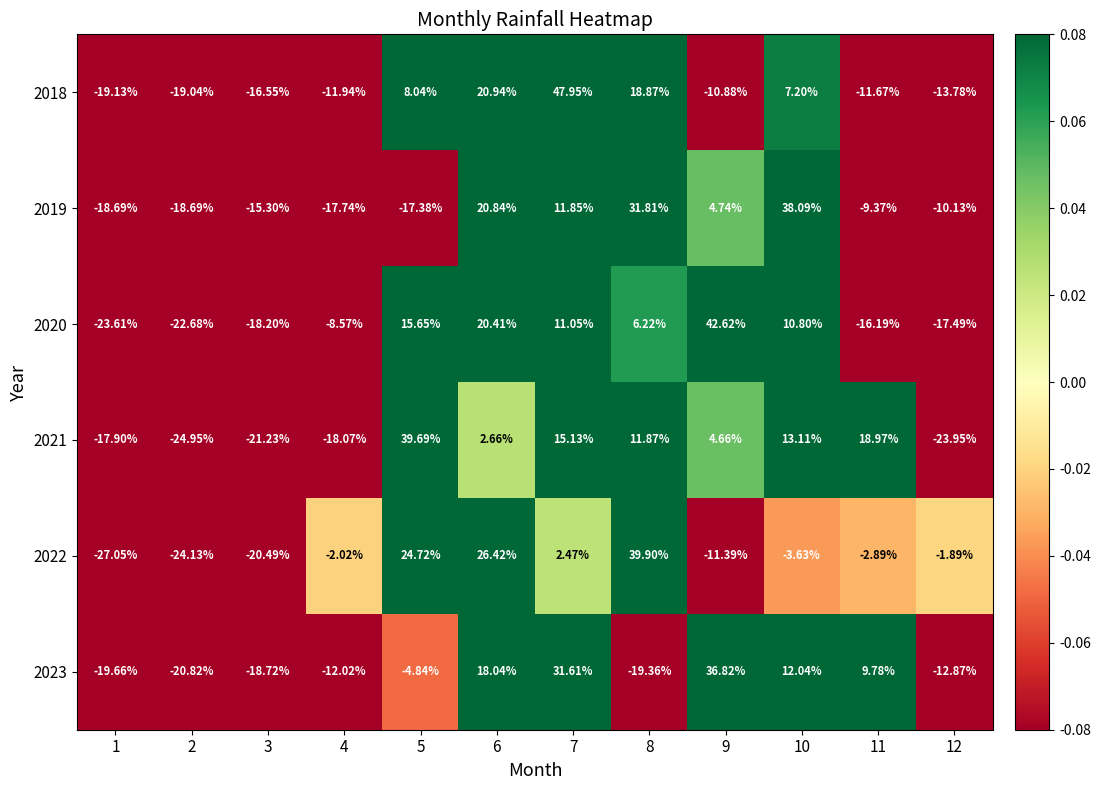

Is the value of 2019 at 10 greater than the value of 2022 at 3?

Yes